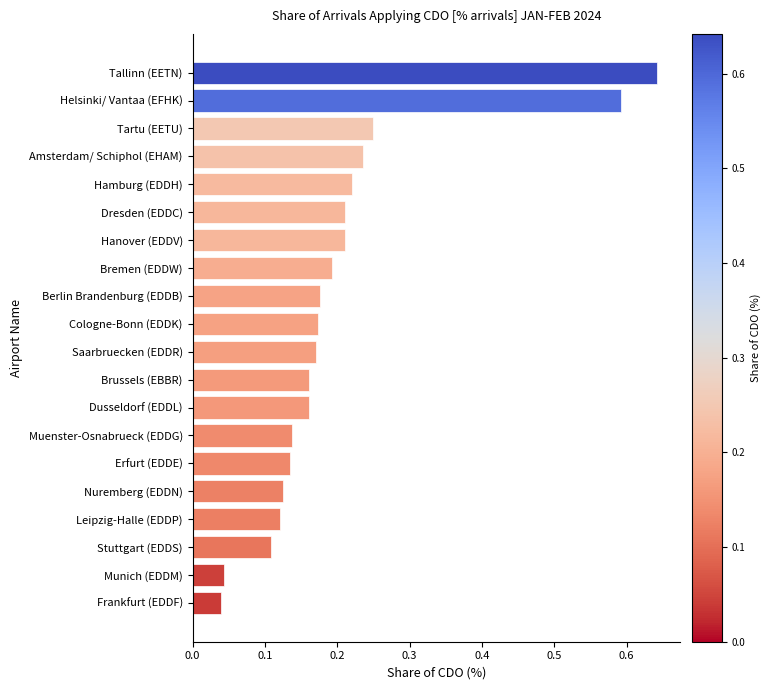

What is the sum of the values at Tallinn (EETN) and Amsterdam/ Schiphol (EHAM)?

0.9